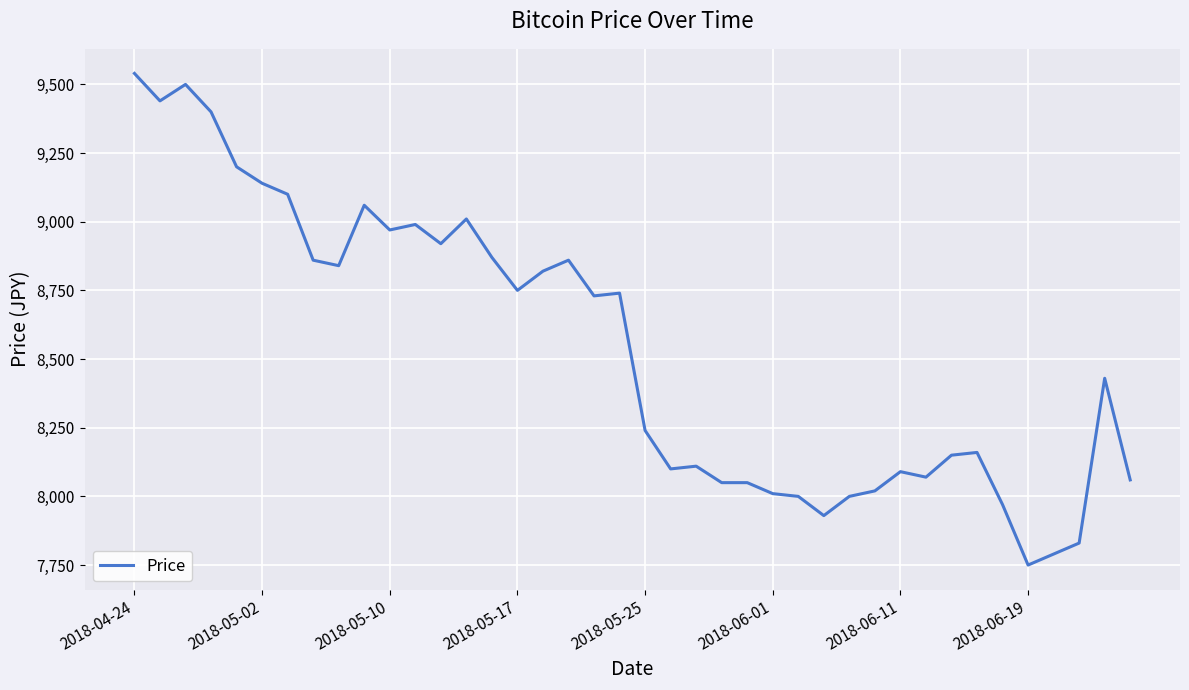

Reading left to right, list all the values displayed in this chart.

9540	9440	9500	9400	9200	9140	9100	8860	8840	9060	8970	8990	8920	9010	8870	8750	8820	8860	8730	8740	8240	8100	8110	8050	8050	8010	8000	7930	8000	8020	8090	8070	8150	8160	7970	7750	7790	7830	8430	8060